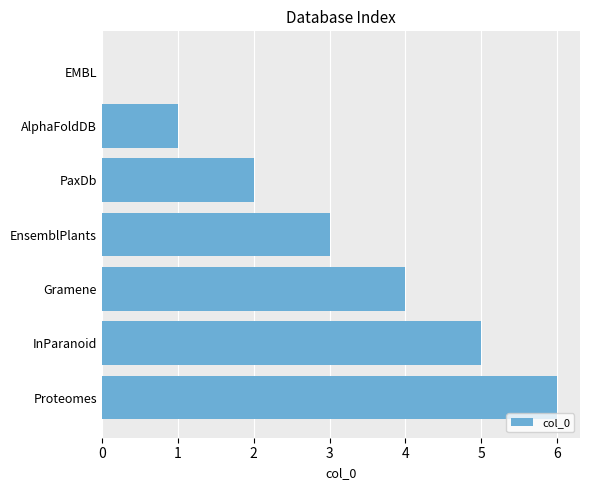

What is the sum of the values at InParanoid and Proteomes?

11